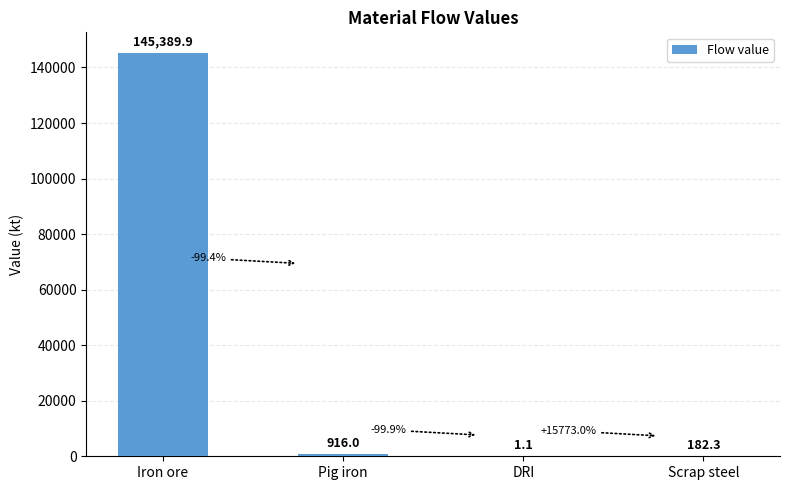

Where is the data nearest to the value 72695?

Pig iron